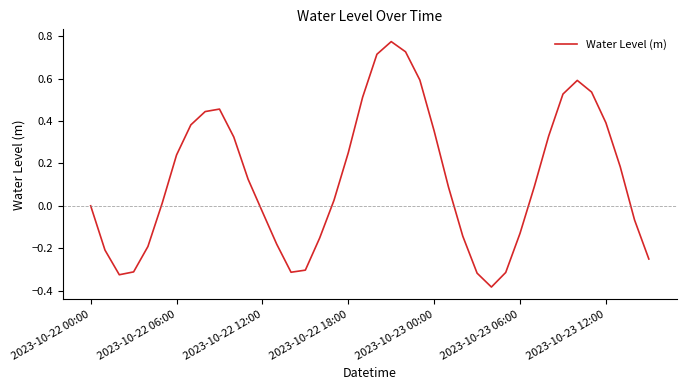

What is the difference between the maximum and minimum values?

1.2